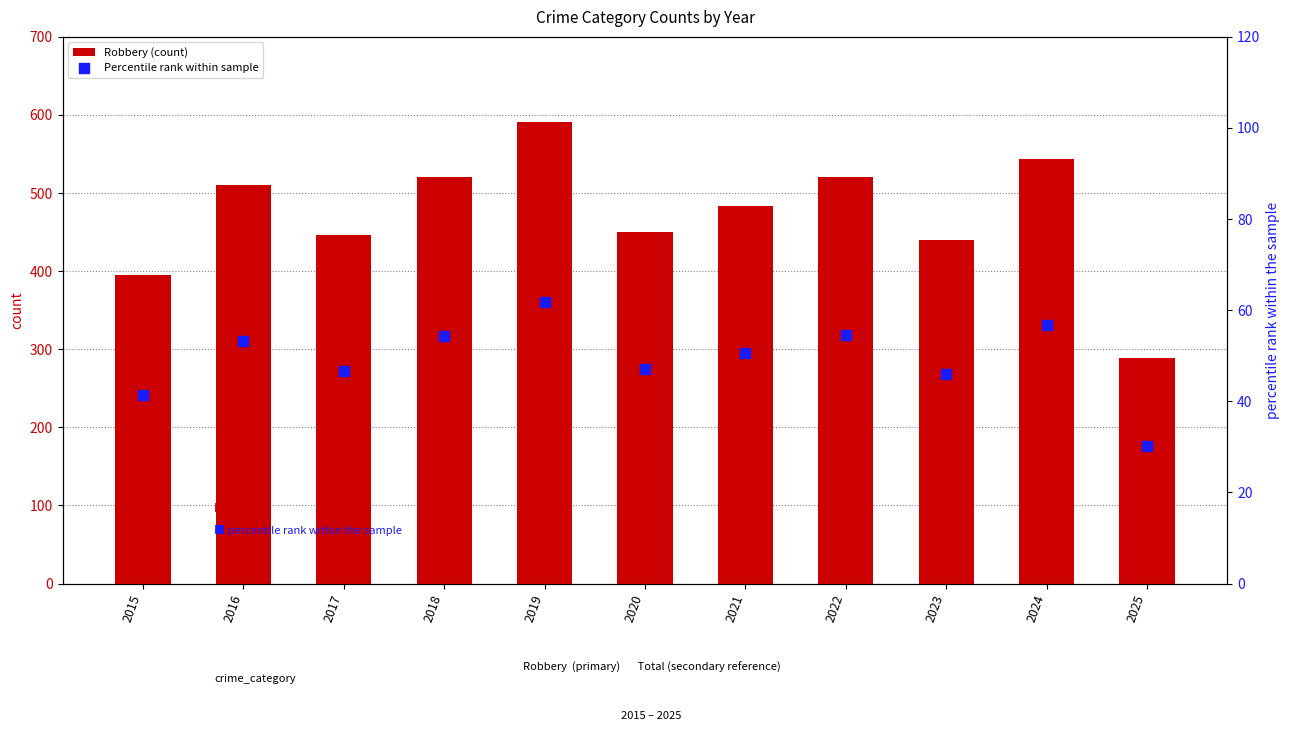

What are all the series names shown in the legend?

Robbery (count), Percentile rank within sample